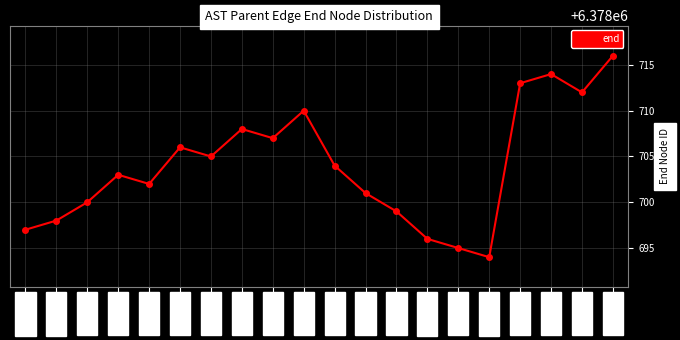

Does the chart display data point markers on the line(s)?

Yes